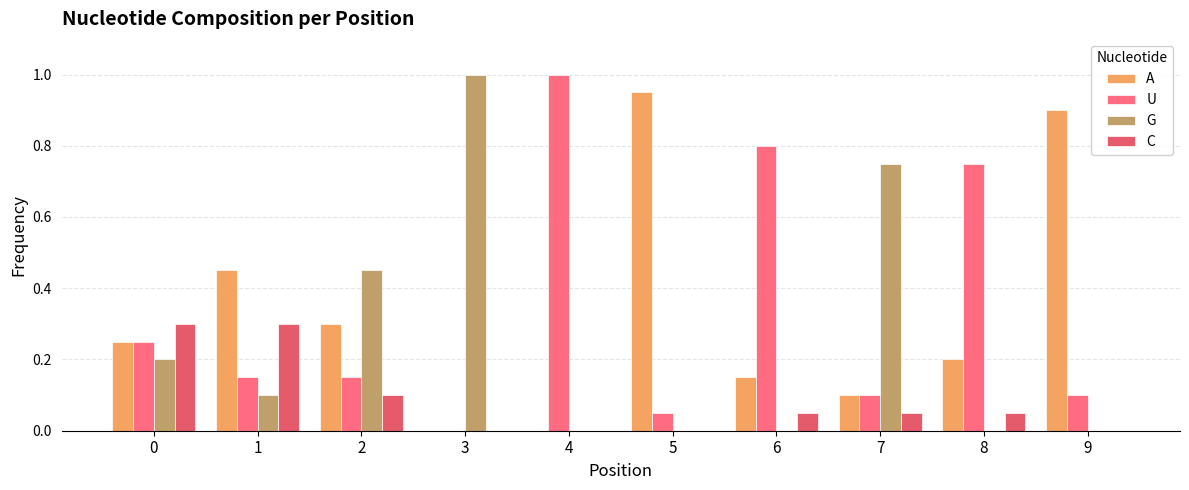

Which series has the largest total across all categories?

U